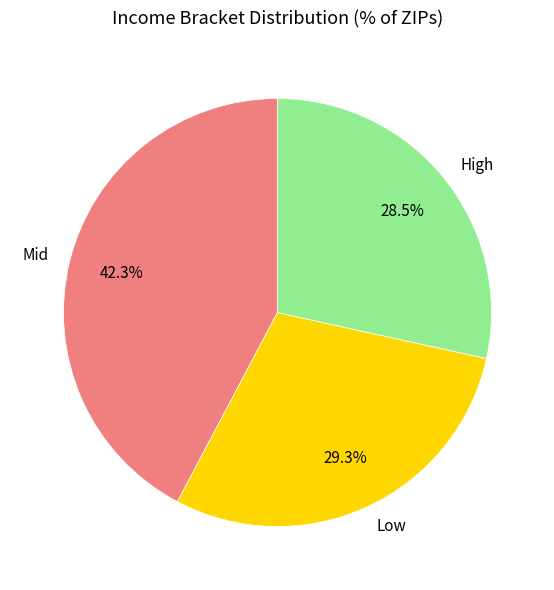

How many slices are in this pie chart?

3